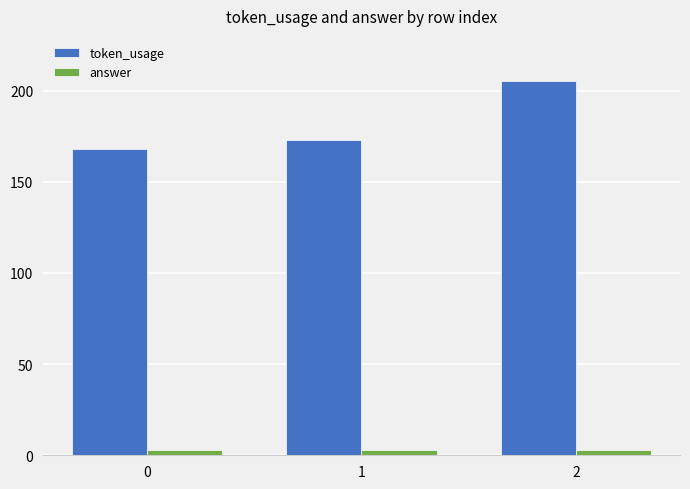

What is the value of the token_usage bar at the 3rd from the left?

205